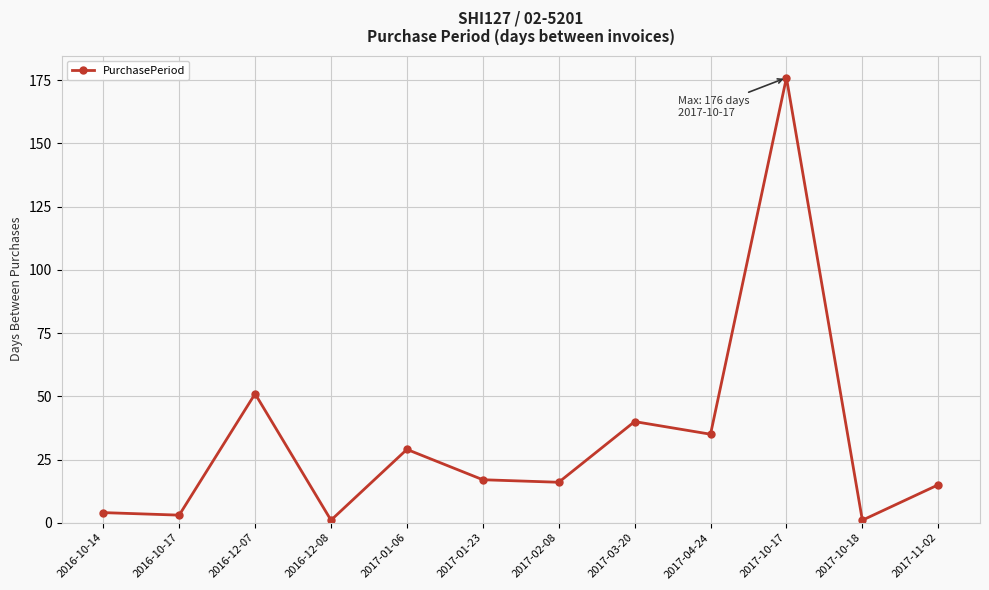

The chart shows a value of 35 at 2017-04-24. True or false?

True